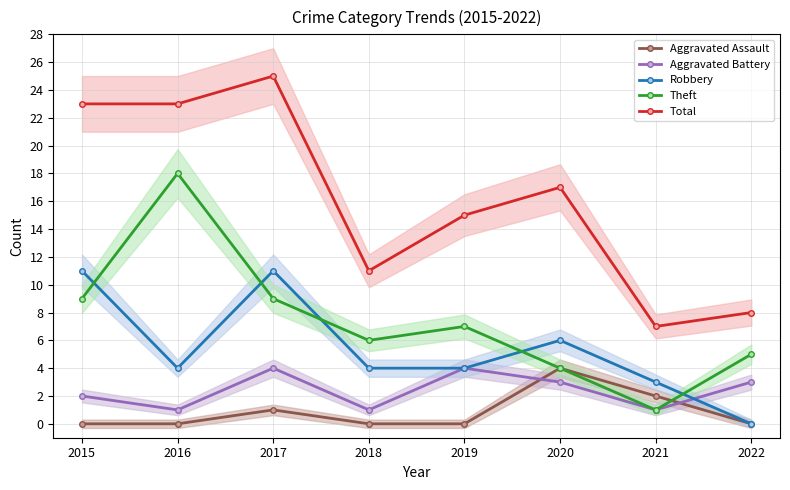

What is the value of the Robbery point at the 3rd from the left?

11